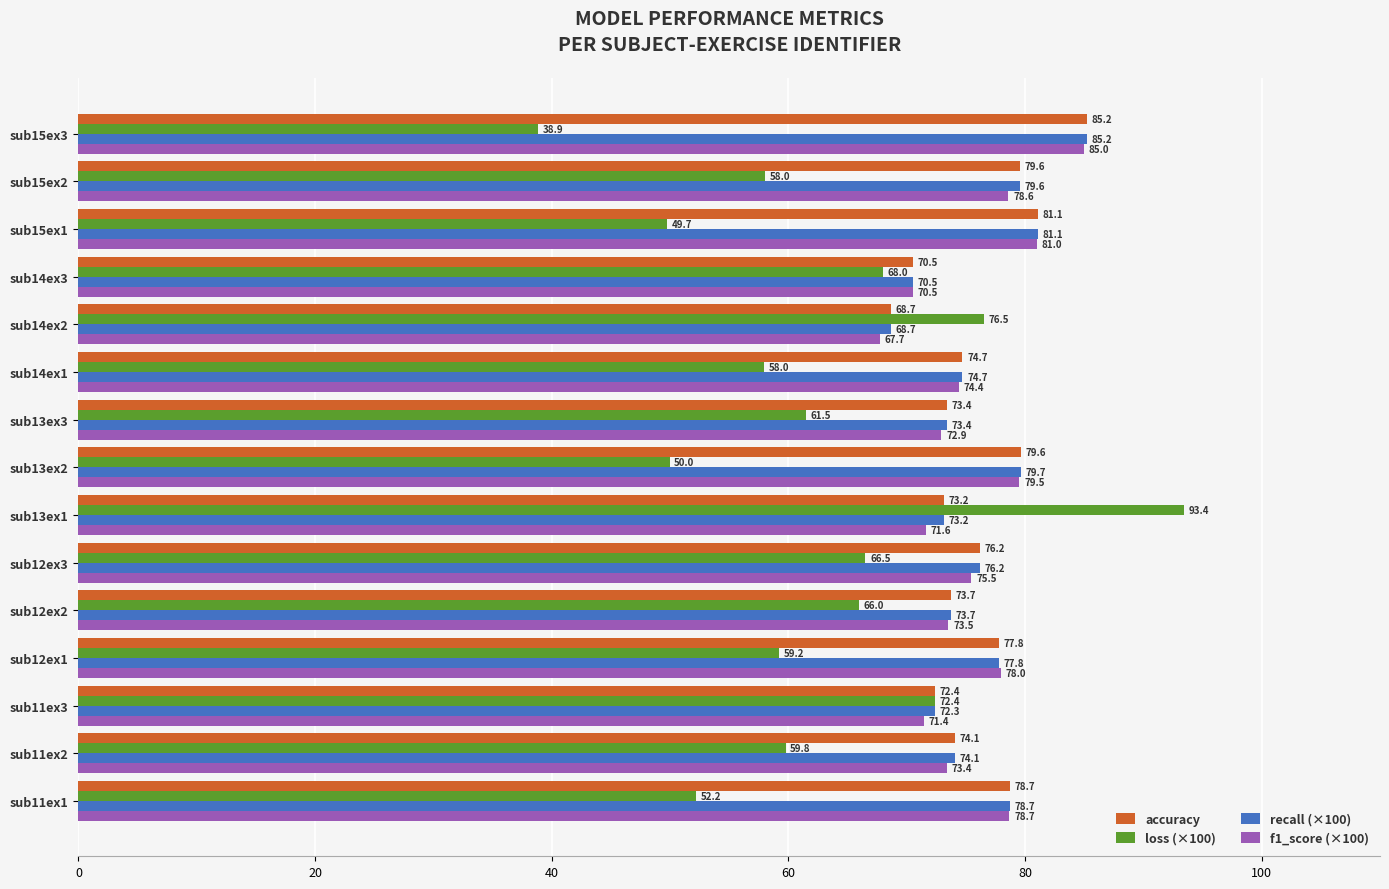

List the labels in order of f1_score (×100) value, largest first.

sub15ex3, sub15ex1, sub13ex2, sub11ex1, sub15ex2, sub12ex1, sub12ex3, sub14ex1, sub12ex2, sub11ex2, sub13ex3, sub13ex1, sub11ex3, sub14ex3, sub14ex2